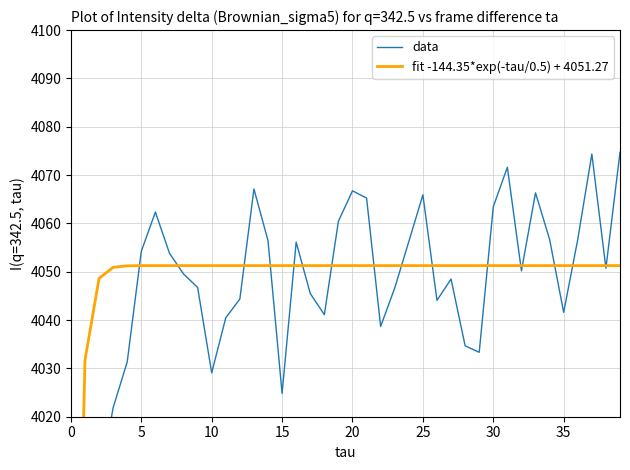

True or false: data has a value of 4065.2 at 21.

True